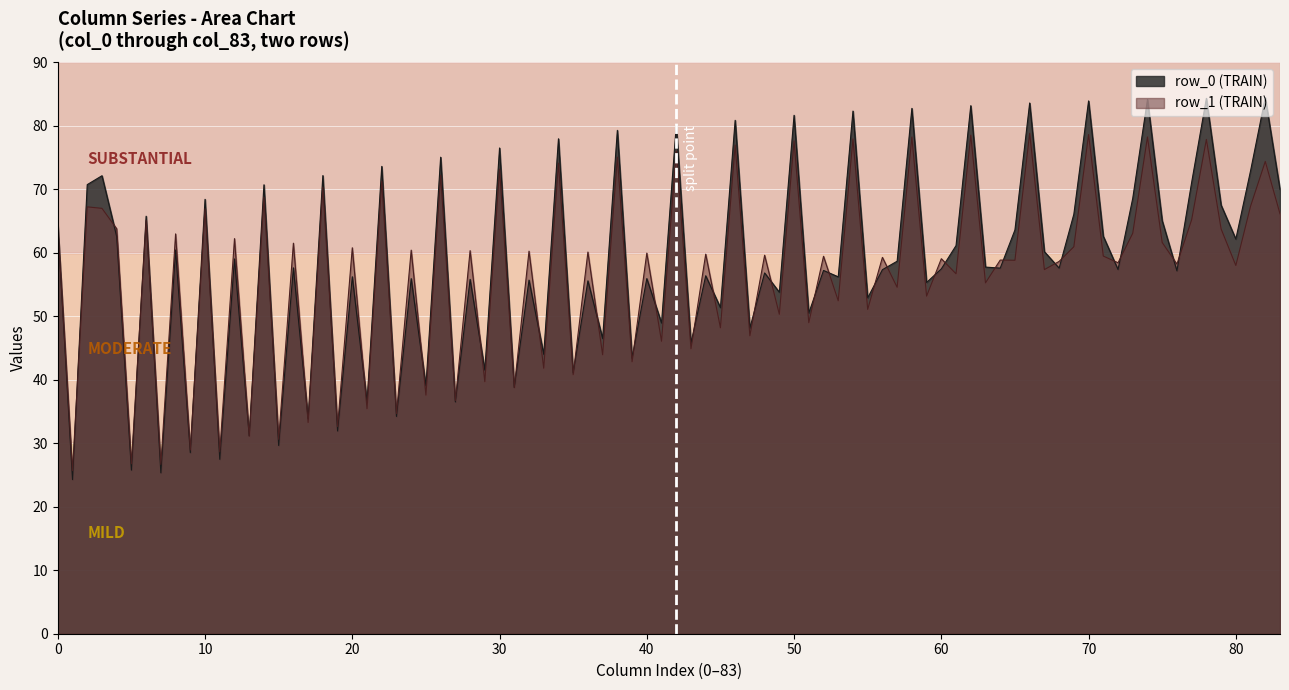

What is the highest value of the row_1 (TRAIN) series?

78.8